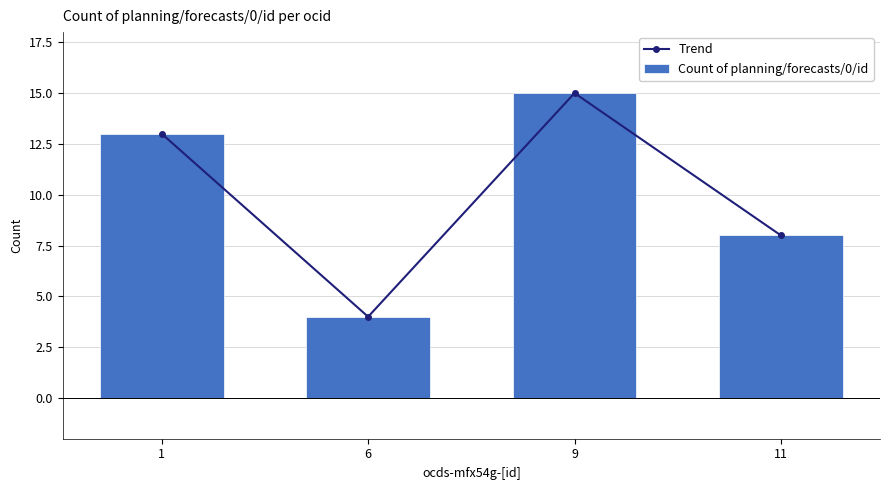

List the series in order of their peak value, highest first.

Trend, Count of planning/forecasts/0/id